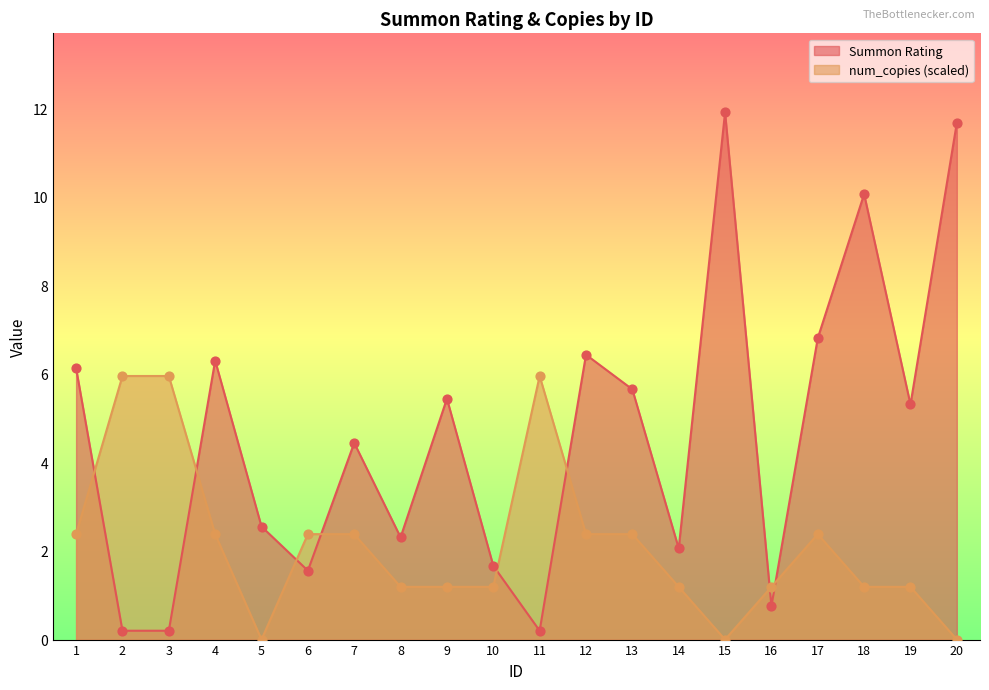

At how many categories does at least one series exceed 1?

20